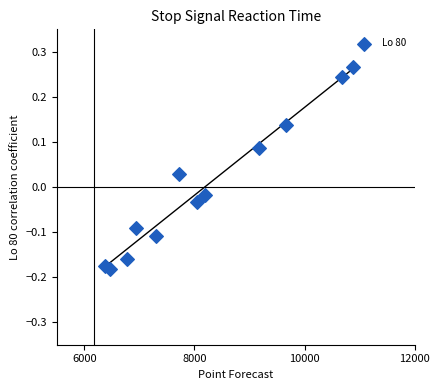

What is the range of Y values (max minus min)?

0.4